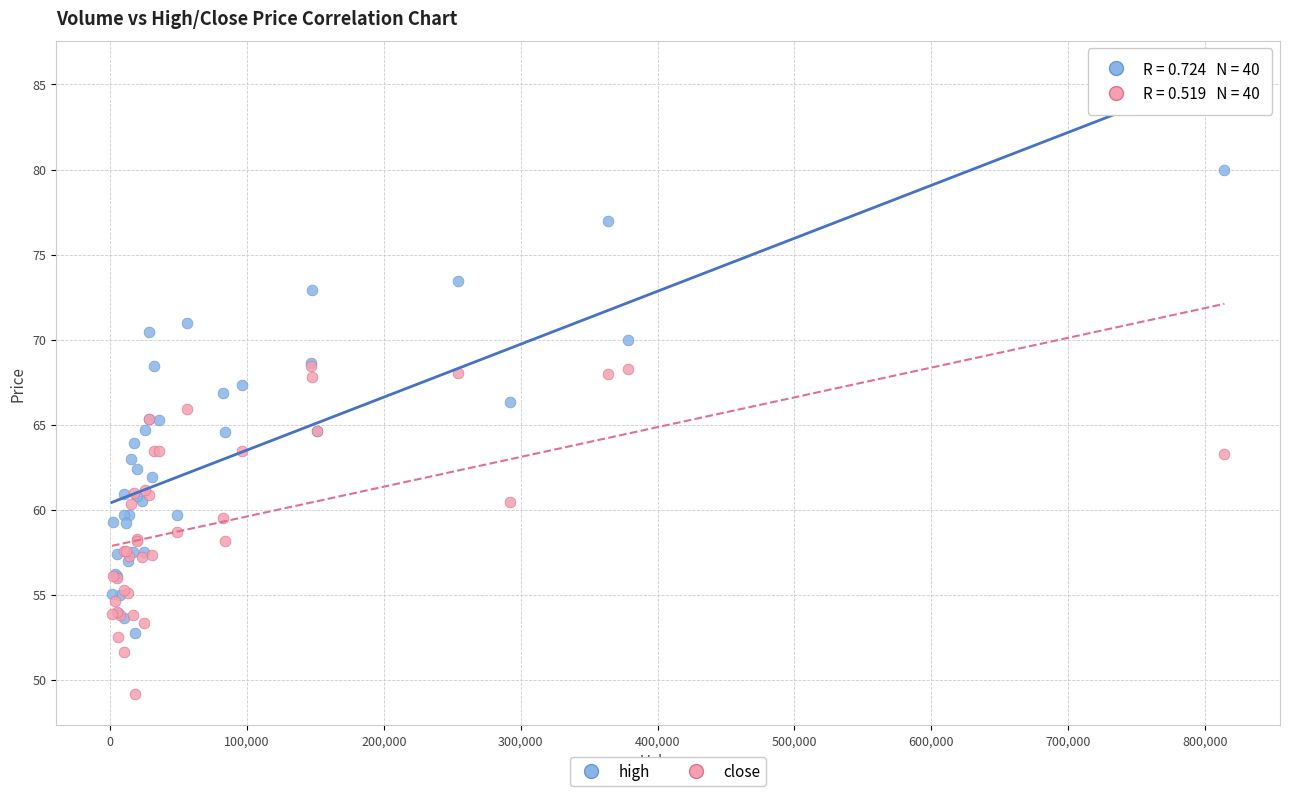

What are all the series names shown in the legend?

high, close